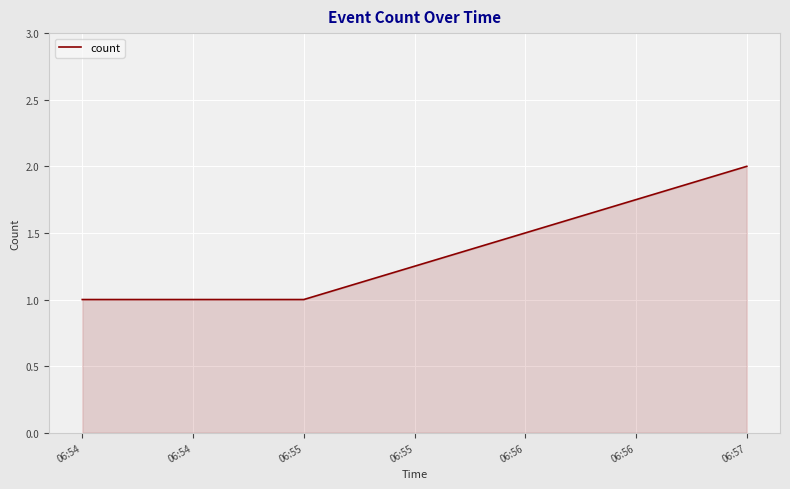

Reading left to right, extract all data points from this chart.

1	1	2